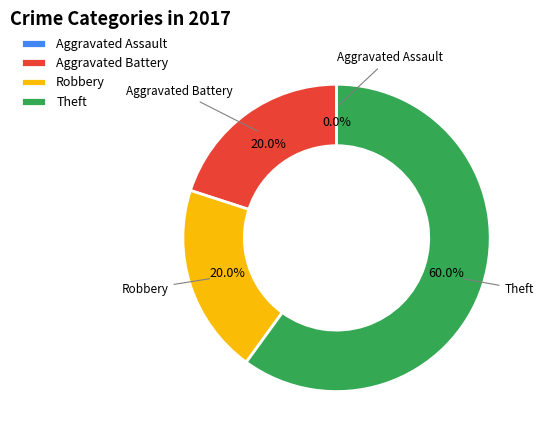

What is the largest slice in the pie chart?

Theft